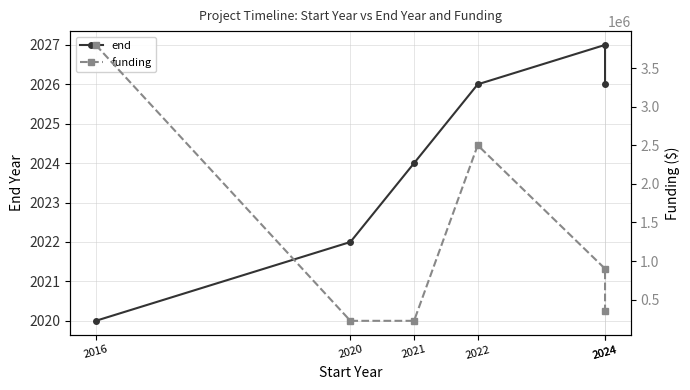

The end series shows 2020 at 2016. True or false?

True